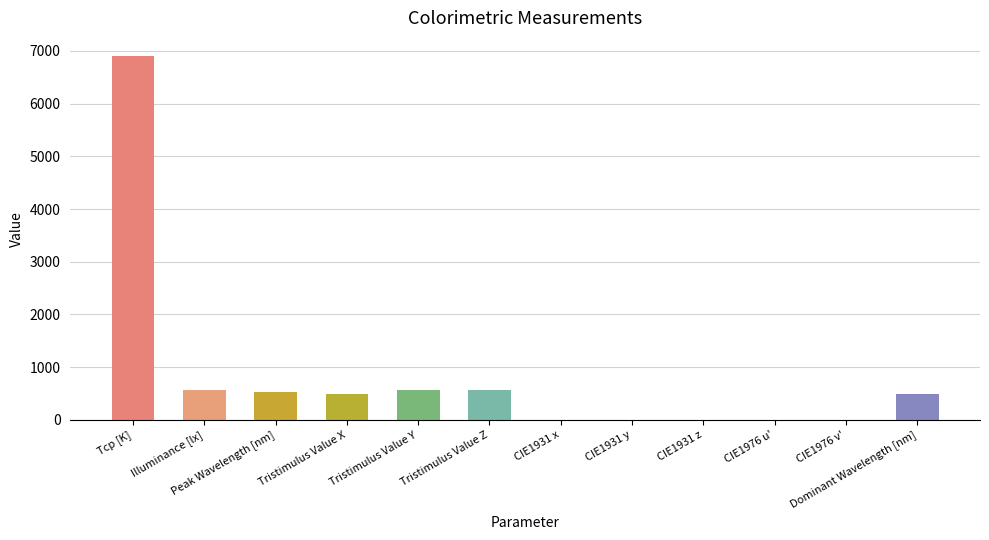

Count the number of categories in the chart.

12